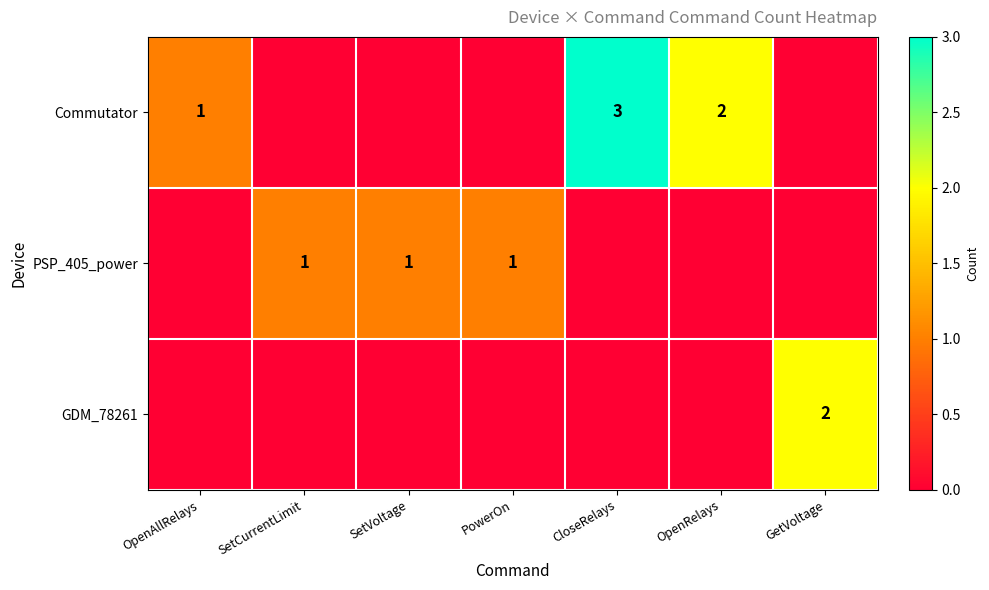

At how many categories does at least one series exceed 1?

3